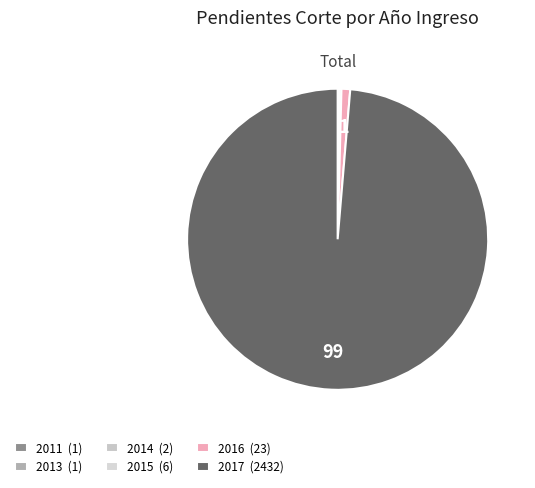

Is there any slice that represents more than half of the pie?

Yes